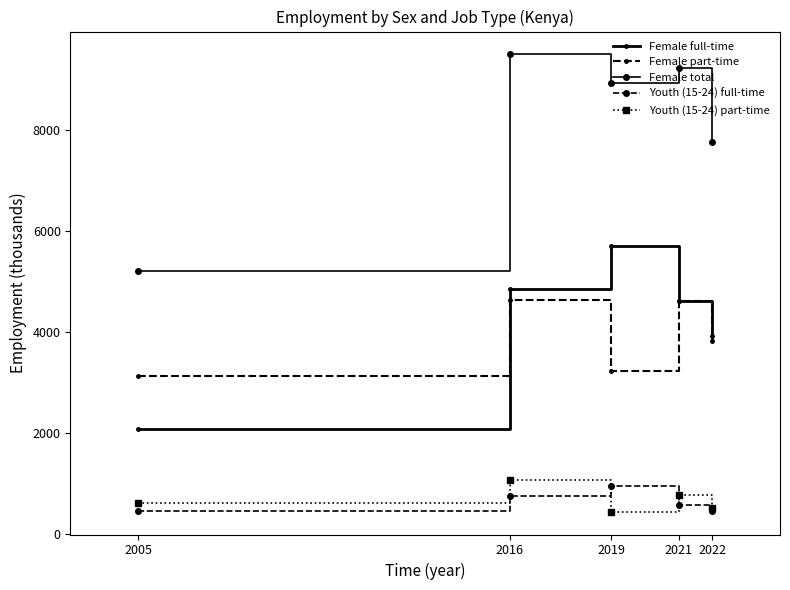

Is it true that Female full-time equals 4843.3 at 2016?

True